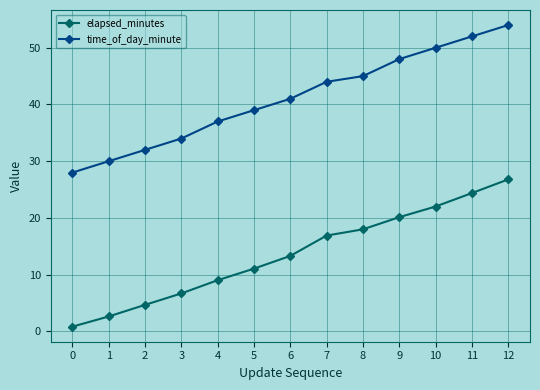

Which series has the largest total across all categories?

time_of_day_minute